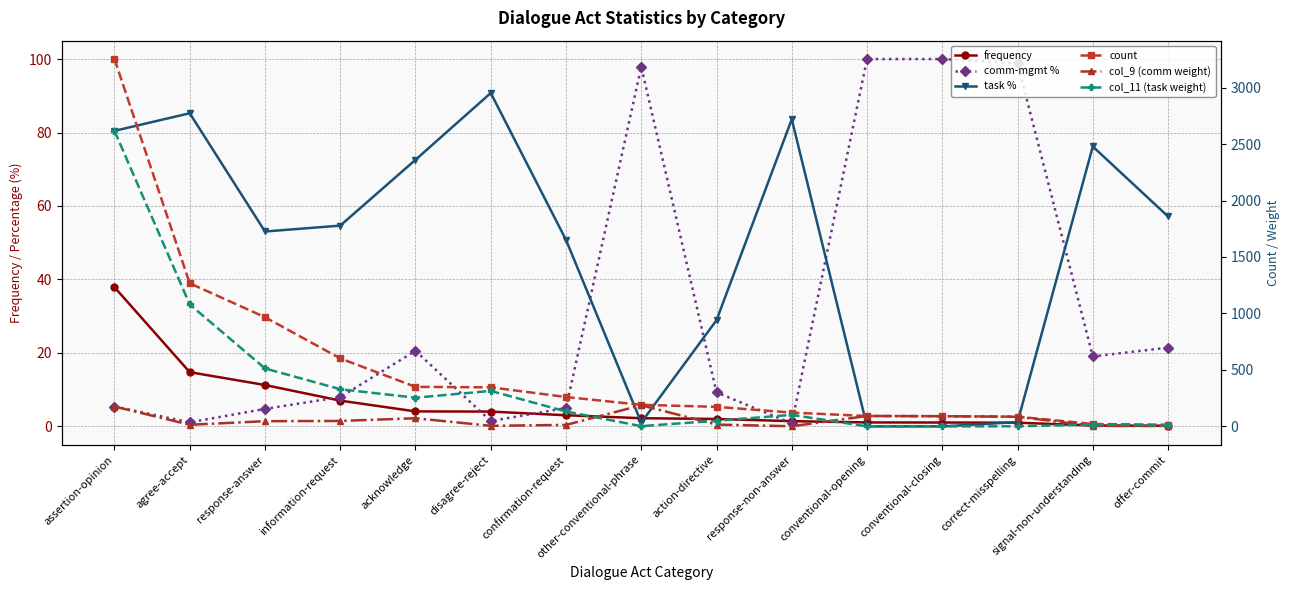

Between agree-accept and response-answer, which series saw the biggest shift?

col_11 (task weight)